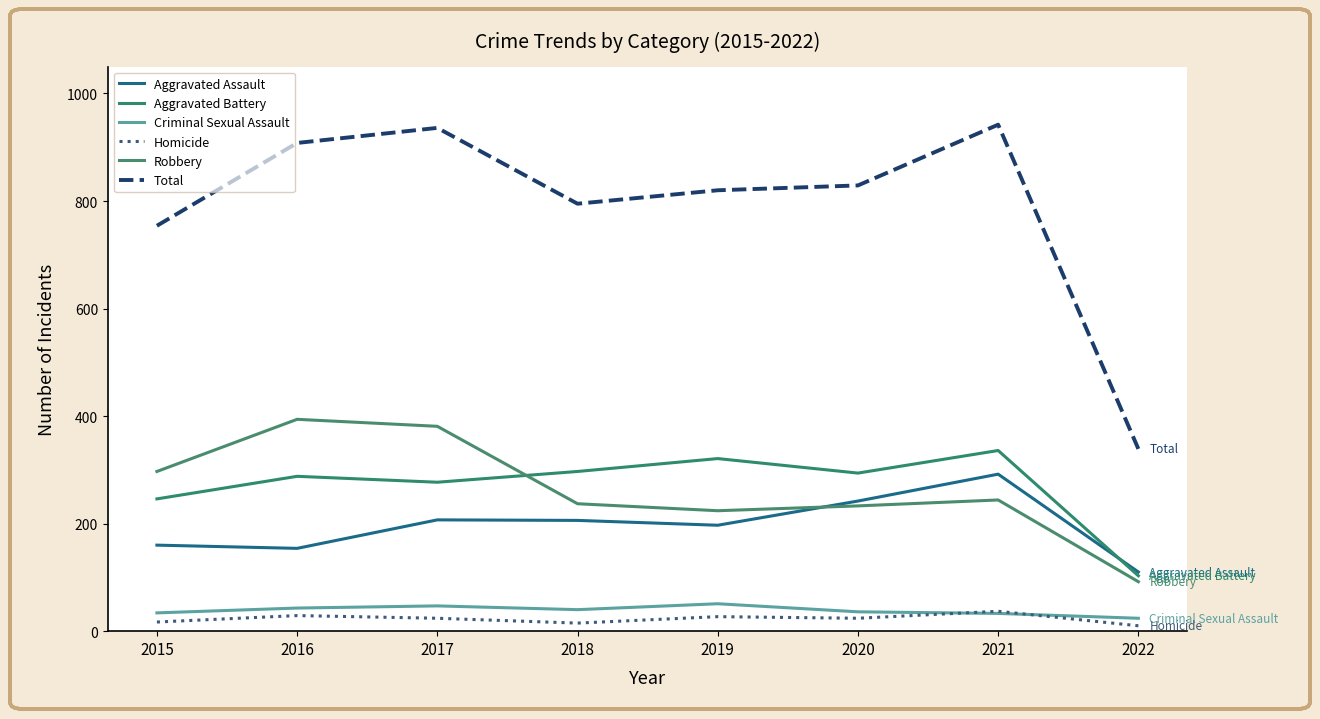

What is the spread (max minus min) of values at 2022?

329